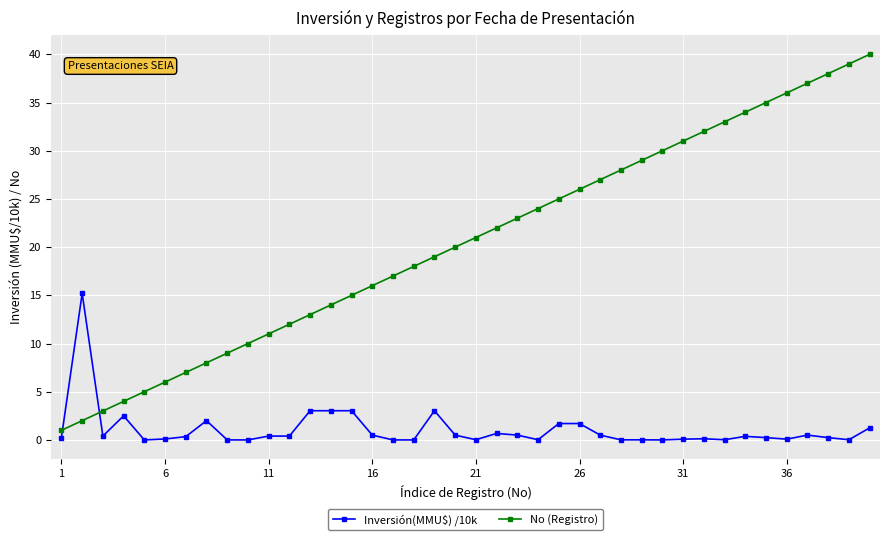

What are all the series names shown in the legend?

Inversión(MMU$) /10k, No (Registro)